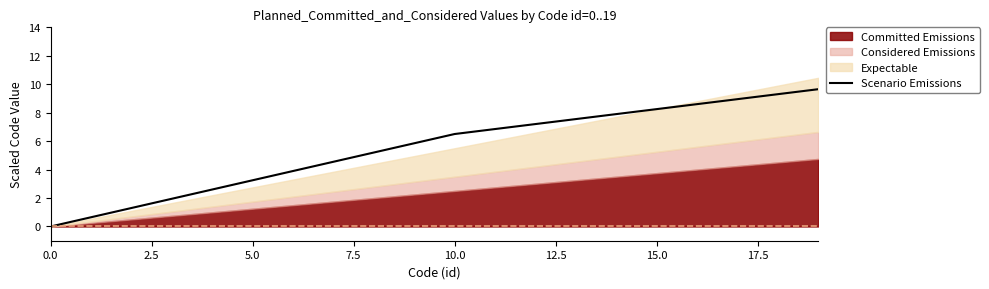

What is the value of the 5th point from the left?

2.6